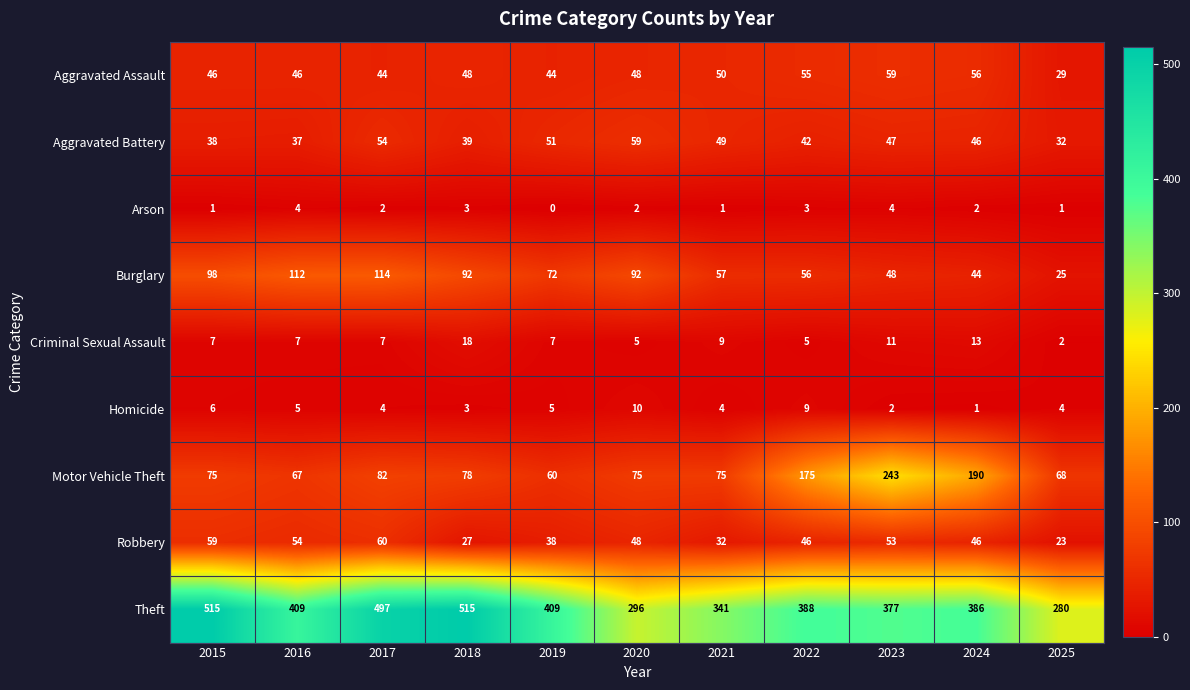

True or false: Criminal Sexual Assault has a value of 12 at 2016.

False